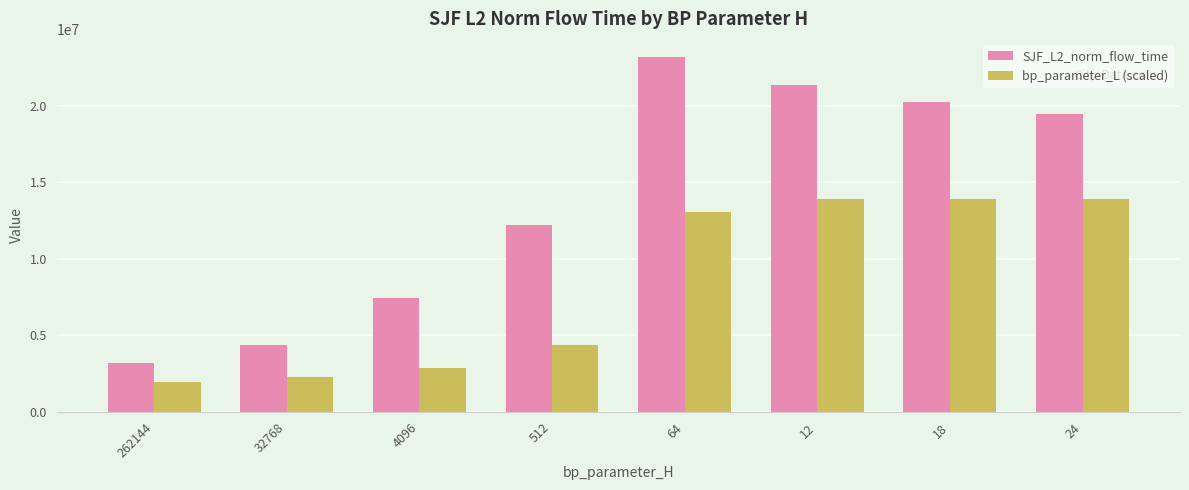

At 18, list the series in order from smallest to largest.

bp_parameter_L (scaled), SJF_L2_norm_flow_time